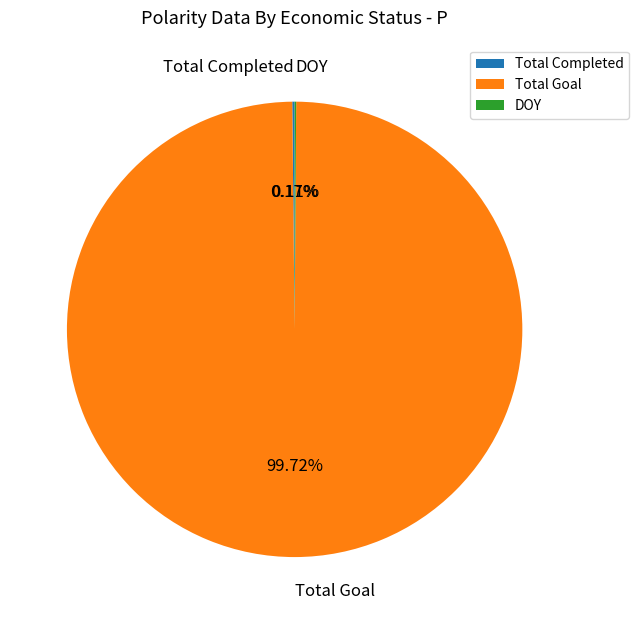

Which slice is the largest?

Total Goal